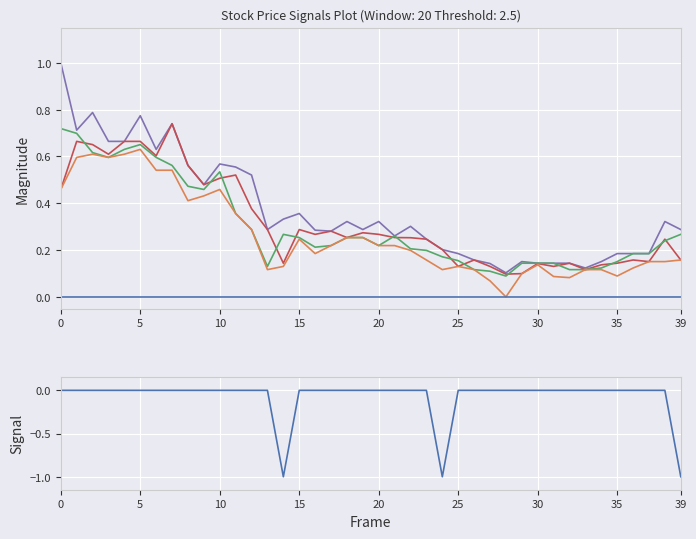

Rank the series by their maximum value, from highest to lowest.

High, Open, Close, Low, Volume (norm), Signal